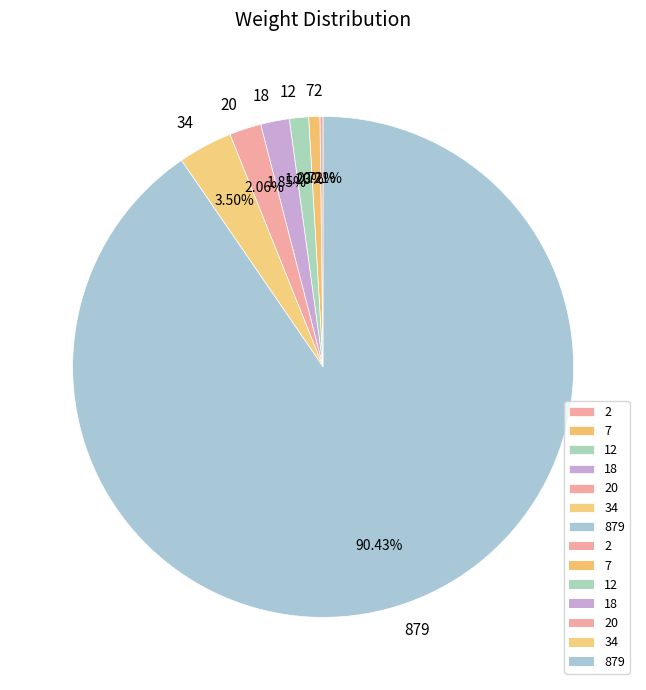

Does 34 account for over 50% of the chart?

No